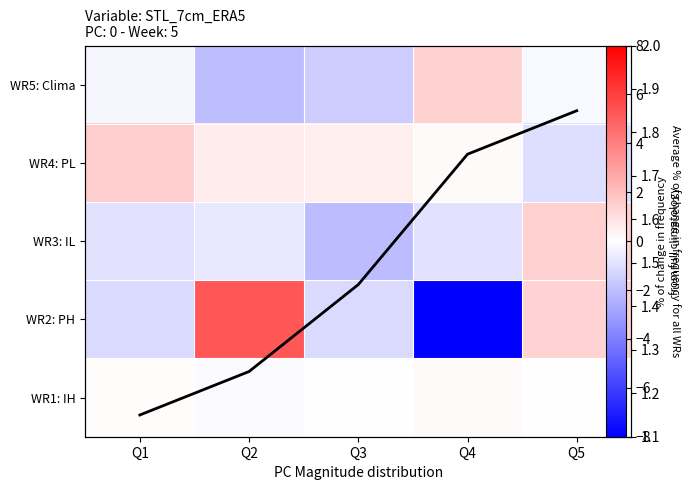

What is the sum of all Avg frequency values?

7.5